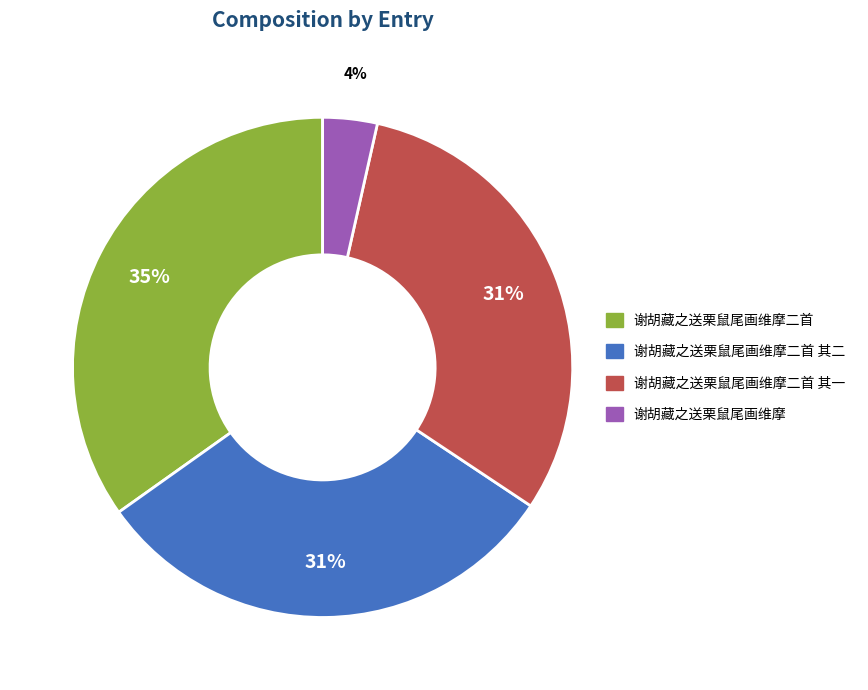

To the nearest percent, what percentage of the pie is 谢胡藏之送栗鼠尾画维摩二首 其一?

31%